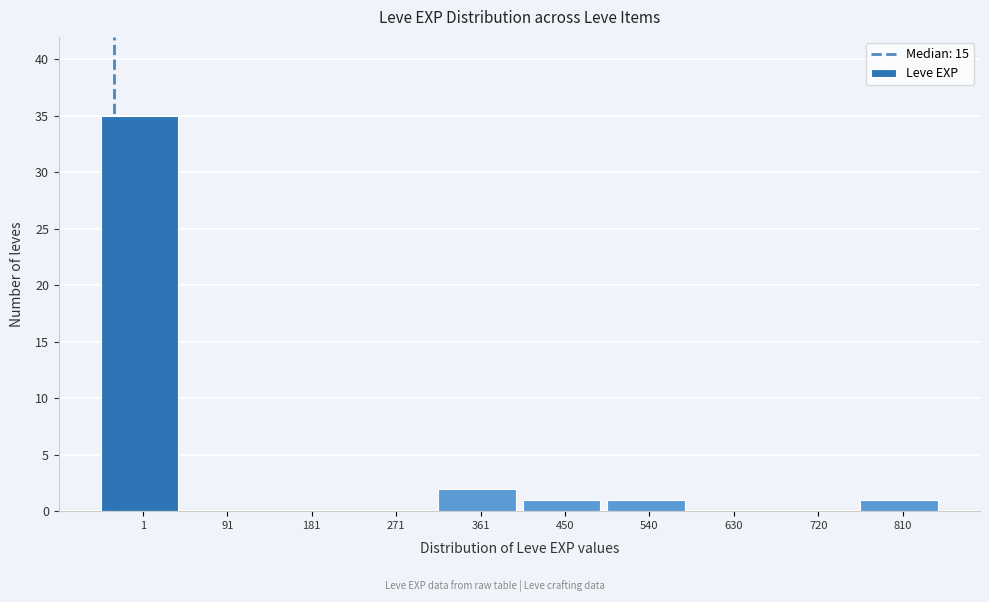

Reading left to right, transcribe all the data shown in this chart.

1=35	91=0	181=0	271=0	361=2	450=1	540=1	630=0	720=0	810=1